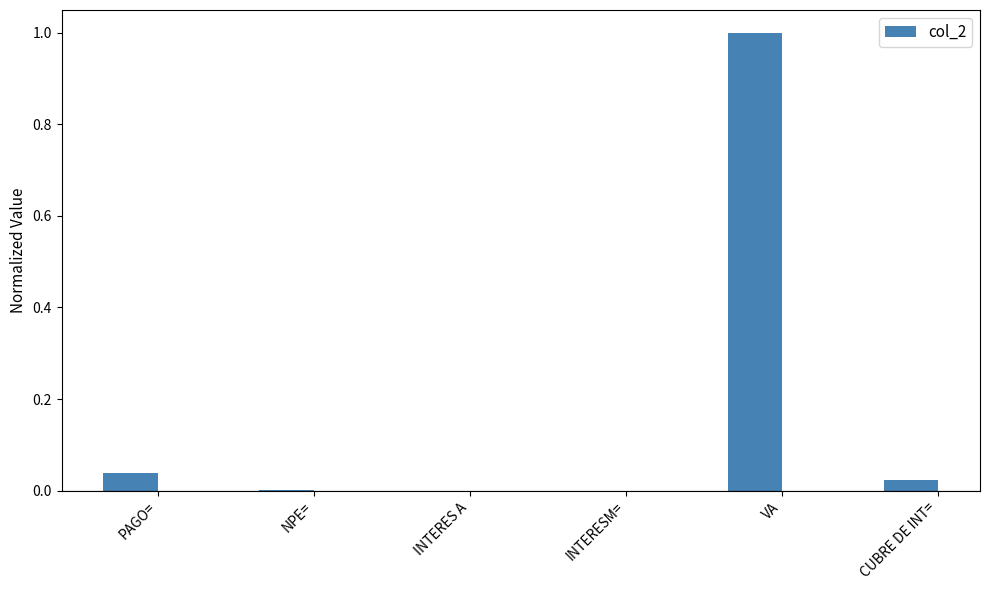

What is the sum of all values?

1.1